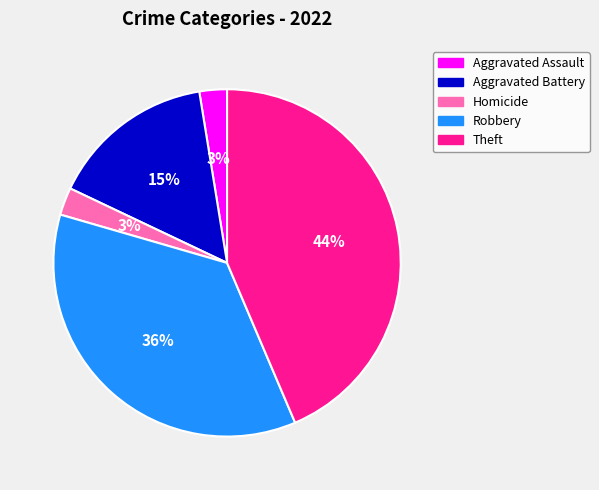

To the nearest percent, what is the difference between the largest and smallest slice percentages?

41%